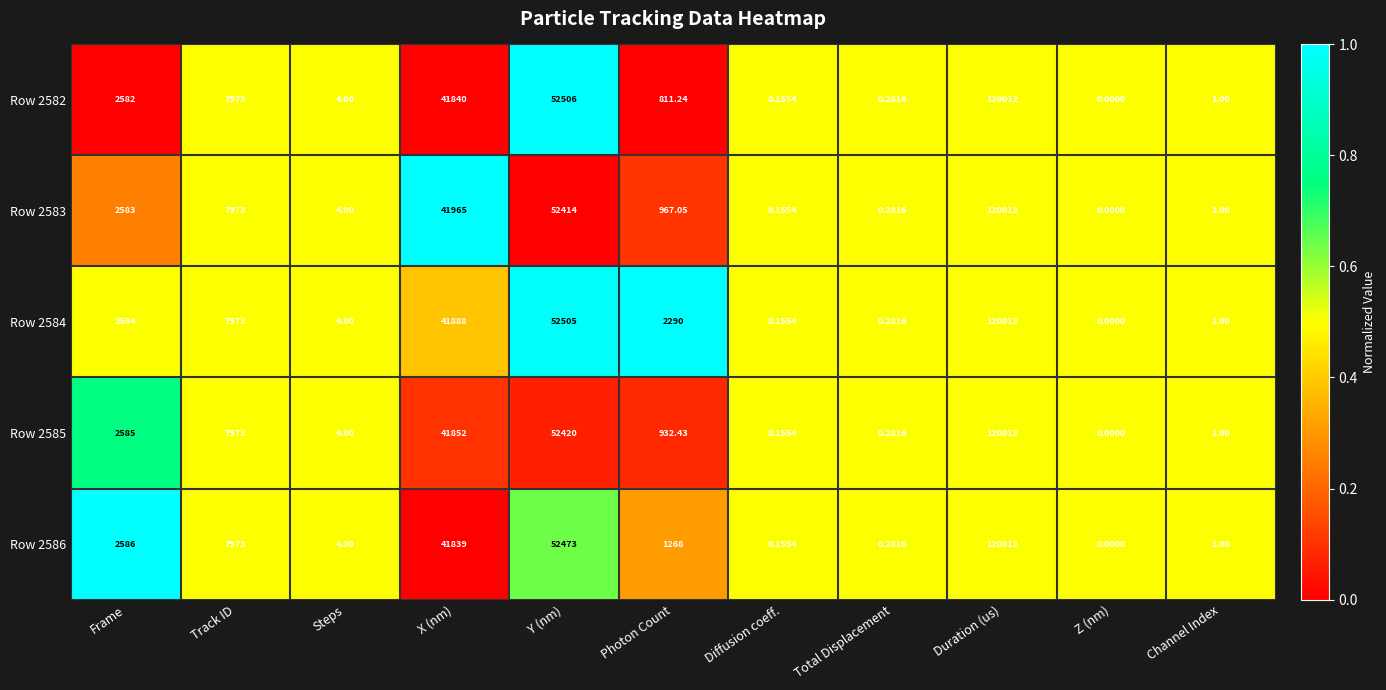

At which label is Row 2586 closest to 60006?

Y (nm)